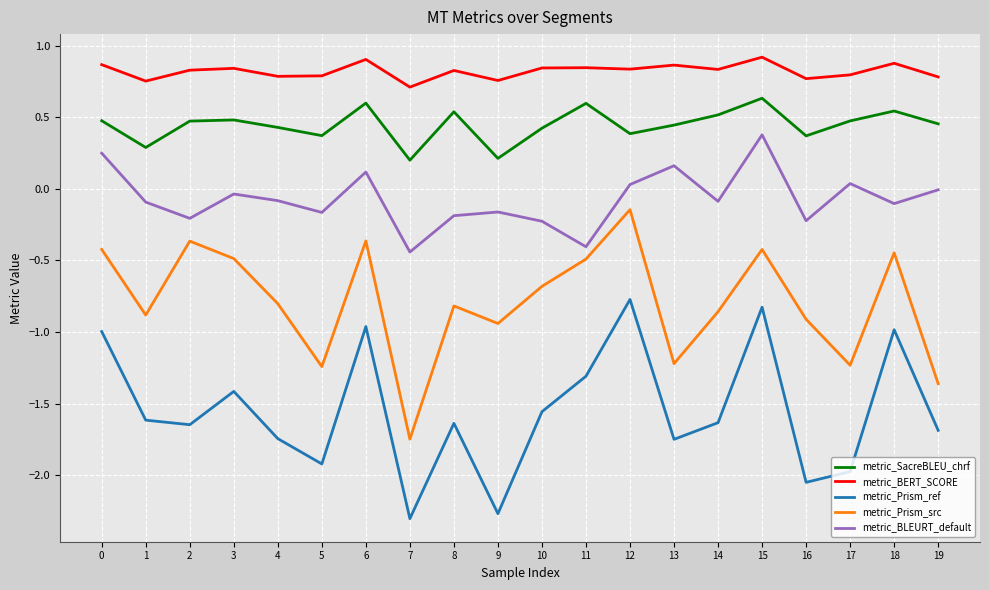

Is it true that metric_Prism_src equals -0.6 at 14?

False